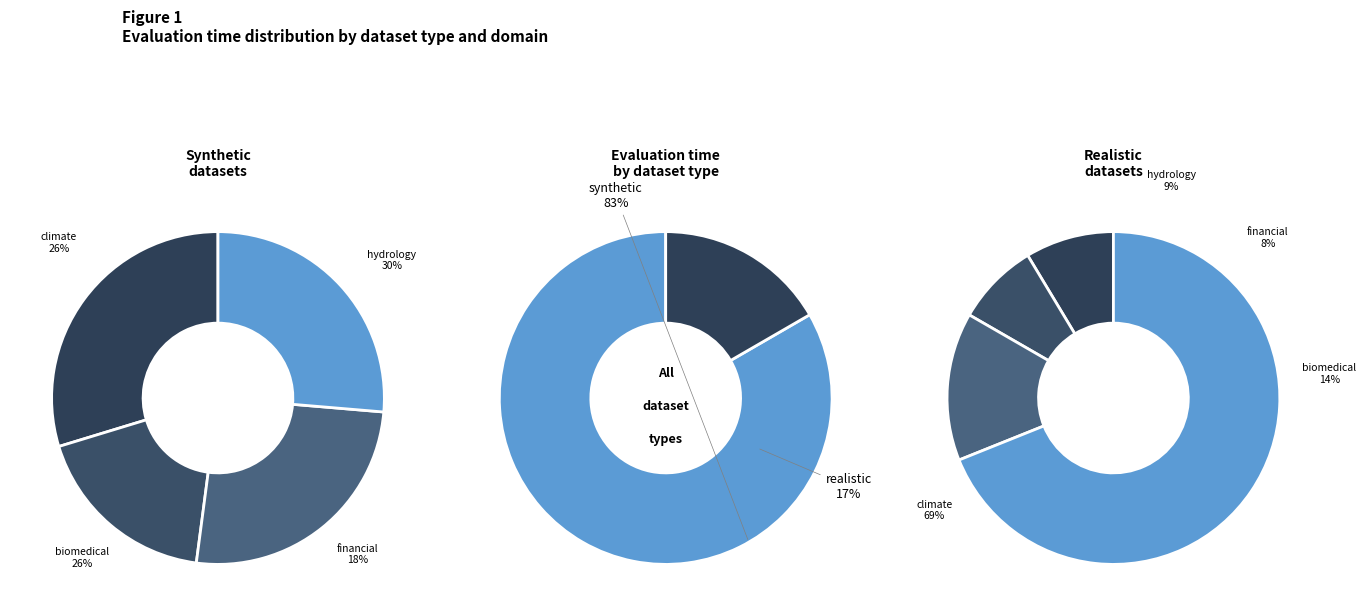

Is it true that realistic is 17% of the pie?

True